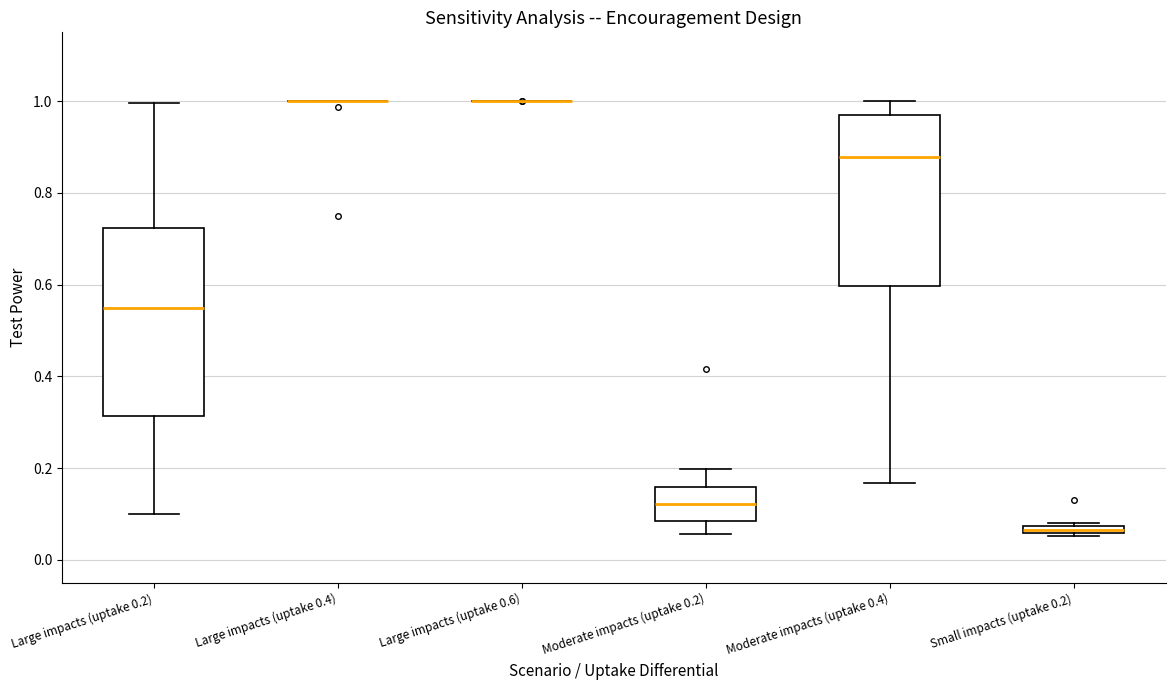

Which box is the tallest, from its lower edge to its upper edge?

Large impacts (uptake 0.2)